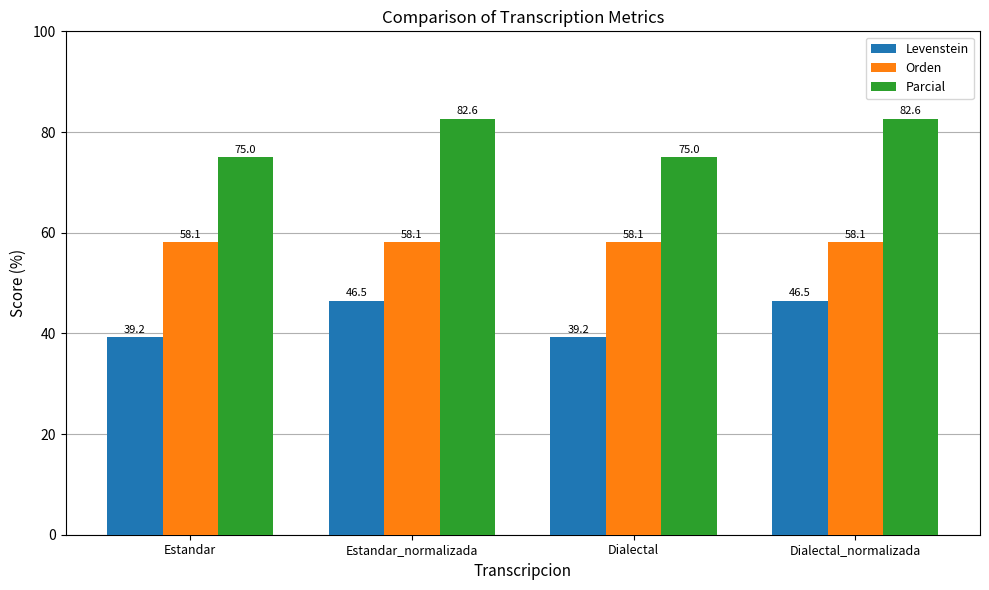

How many data points does each series have?

4